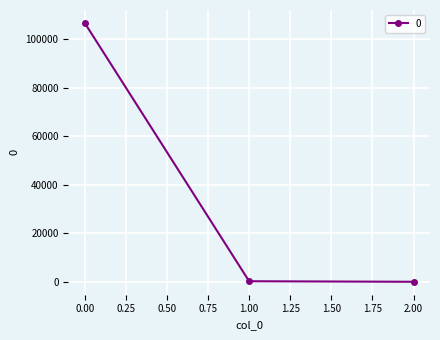

What is the value of the 2nd point from the left?

226.6